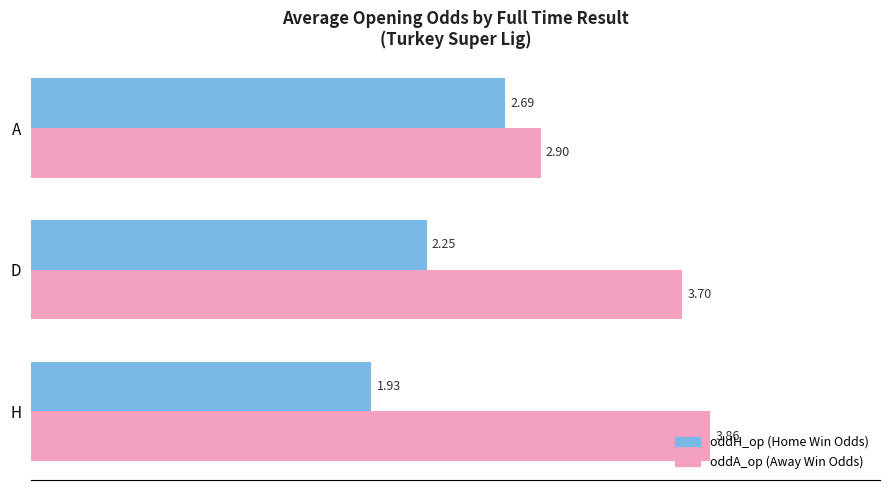

What is the difference between the highest and lowest values at D?

1.5